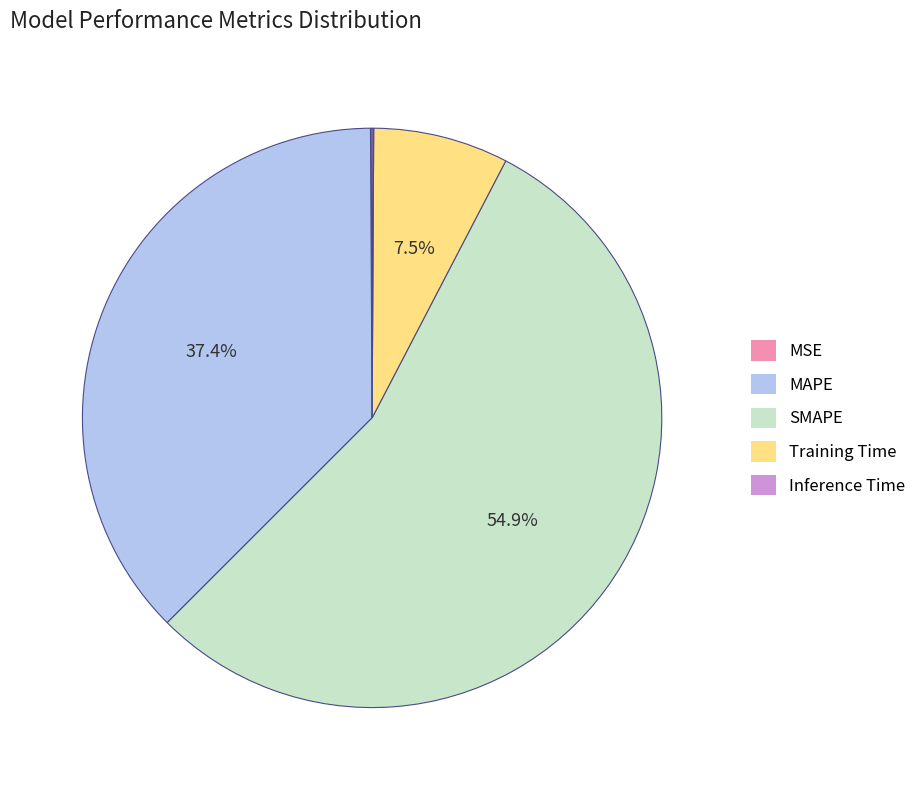

What portion of the pie excludes SMAPE?

45.1%